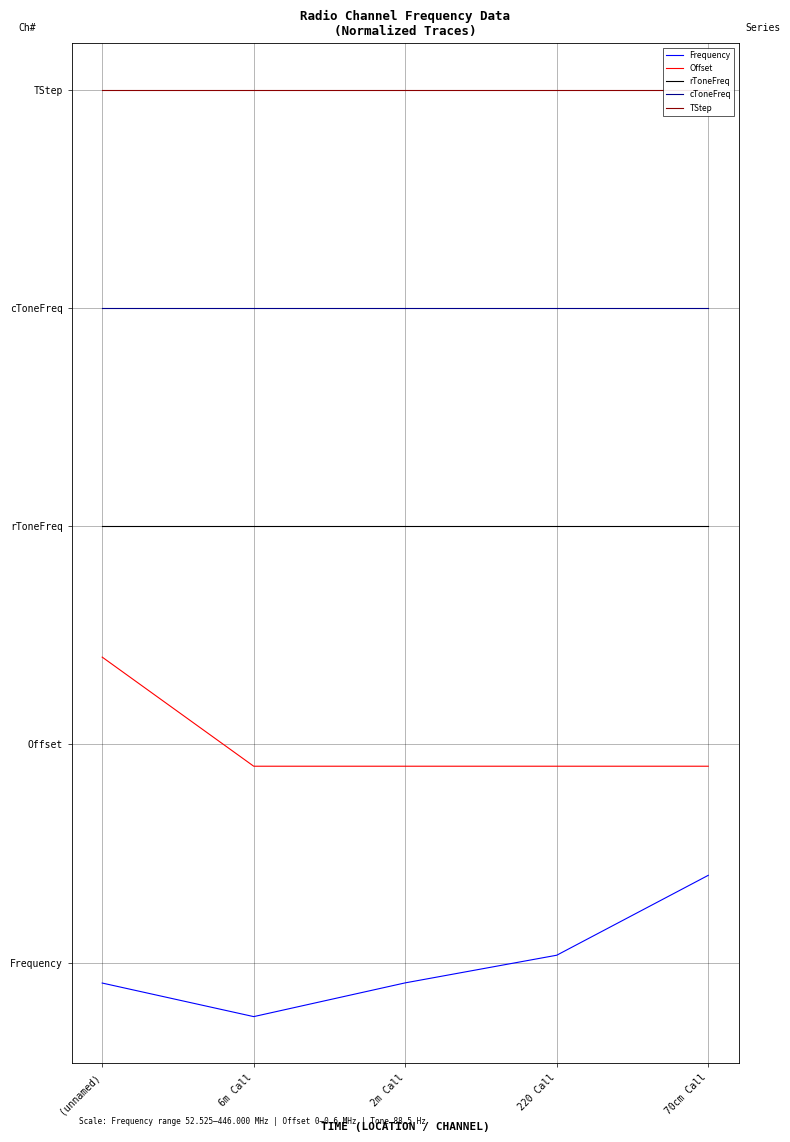

What is the label of the 2nd point from the right?

220 Call